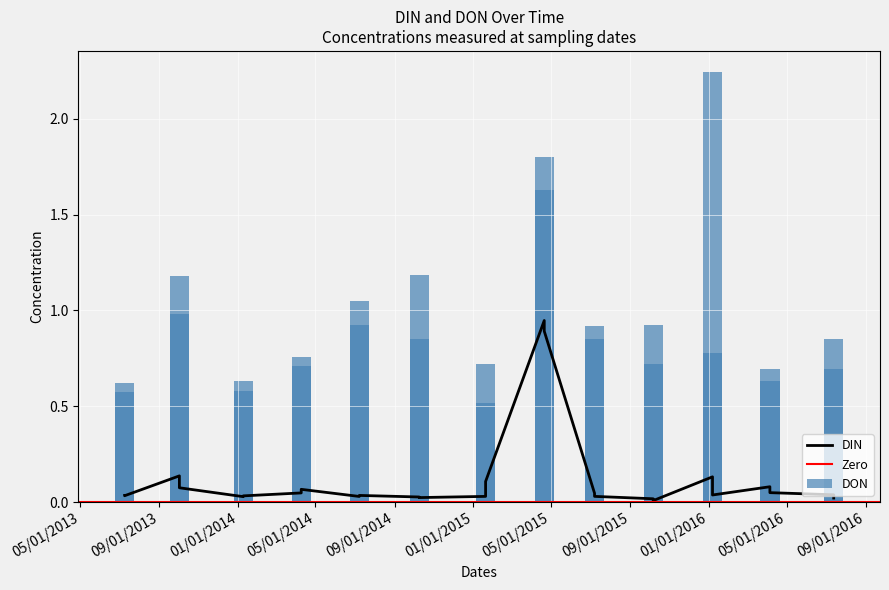

How many series are shown in this chart?

2